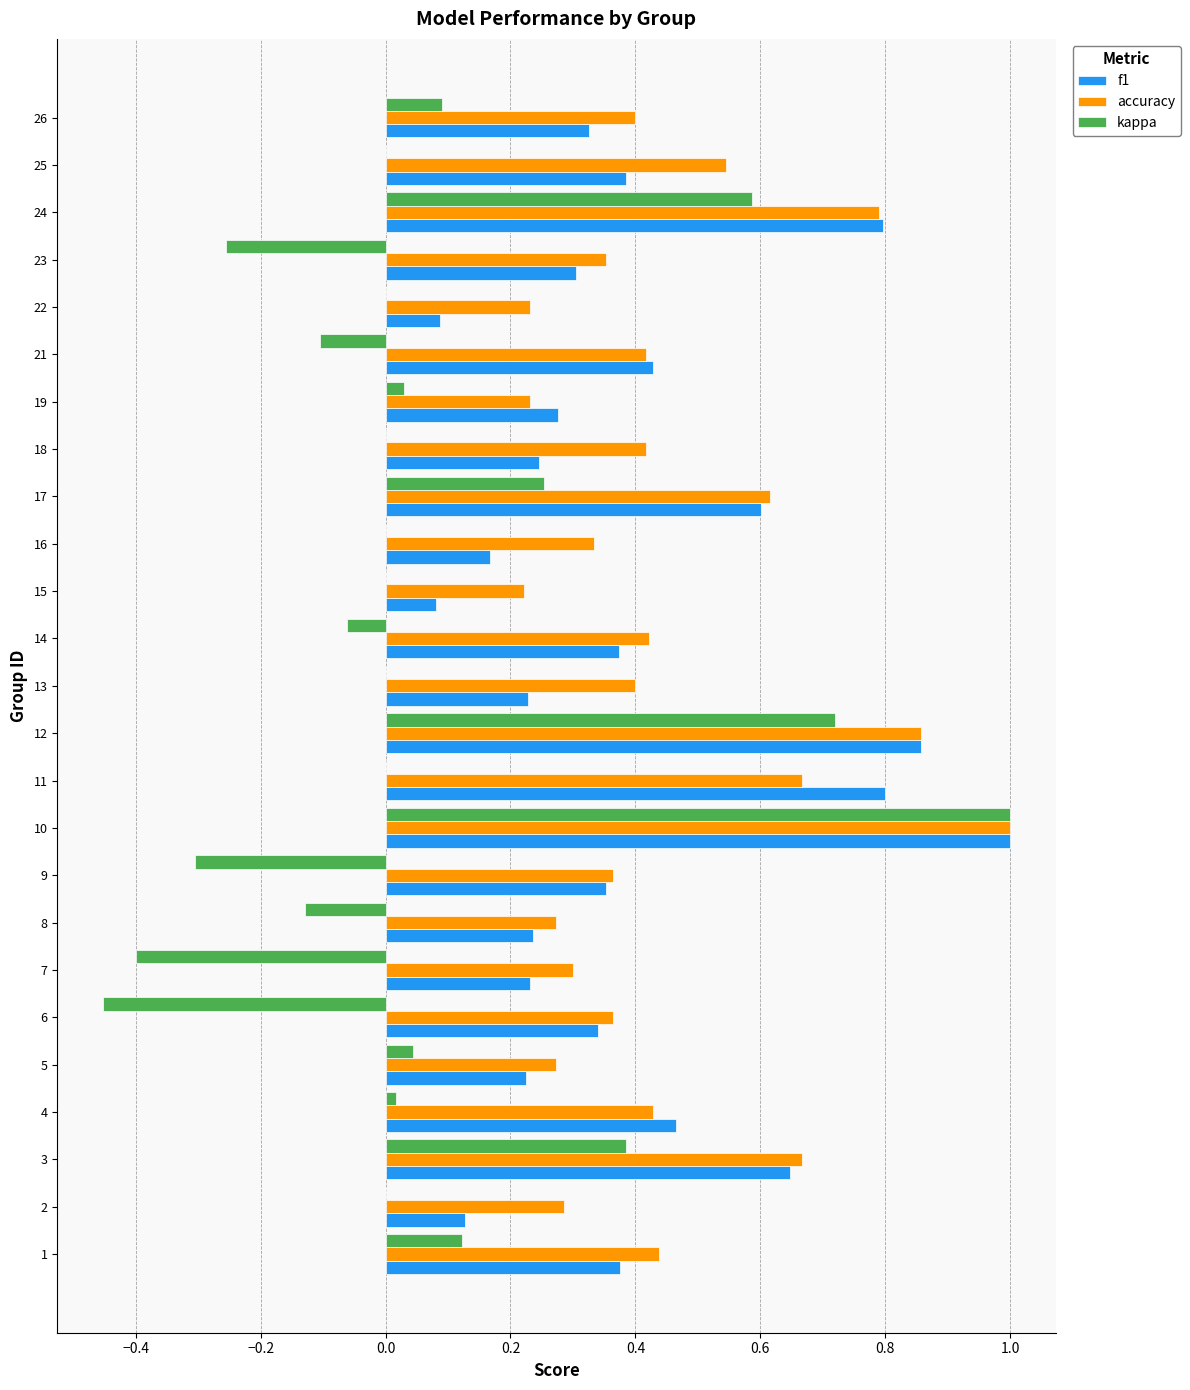

Count the accuracy values in the range 0 to 1.

25